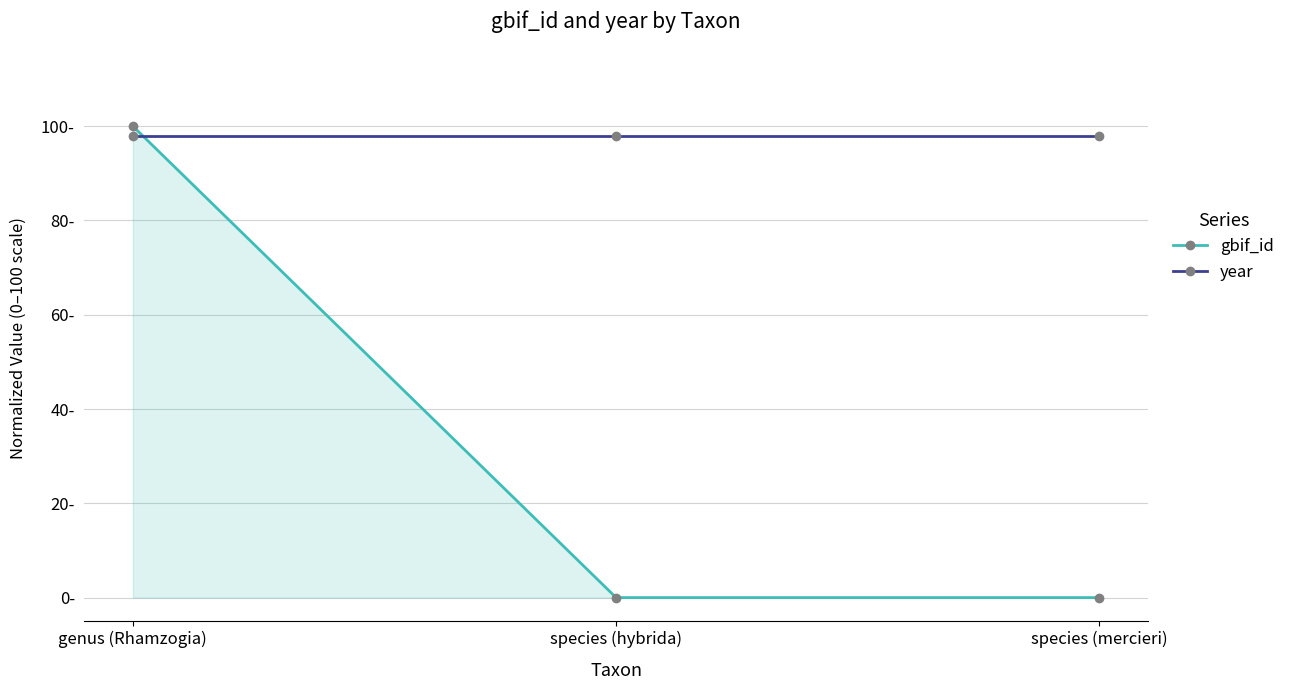

List the series in order of their peak value, lowest first.

year, gbif_id